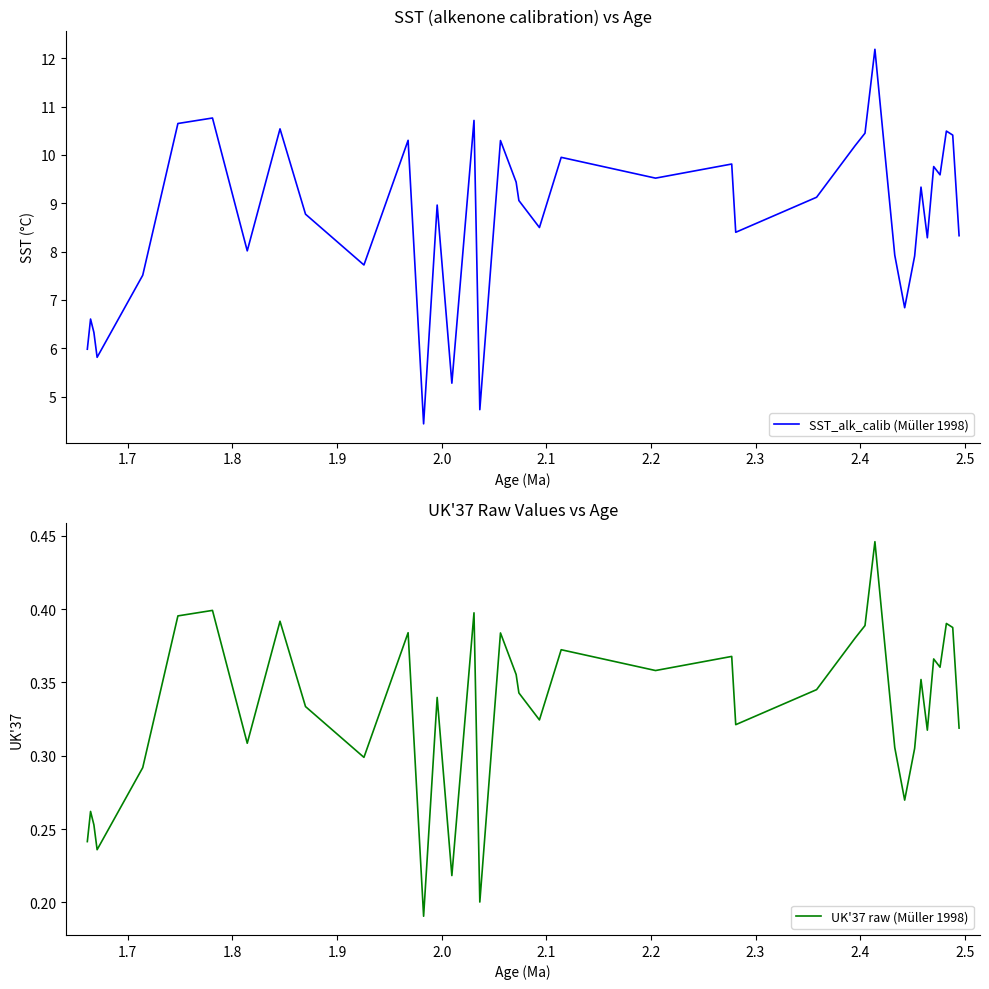

True or false: UK'37 raw (Müller 1998) and SST_alk_calib (Müller 1998) intersect in this chart.

False